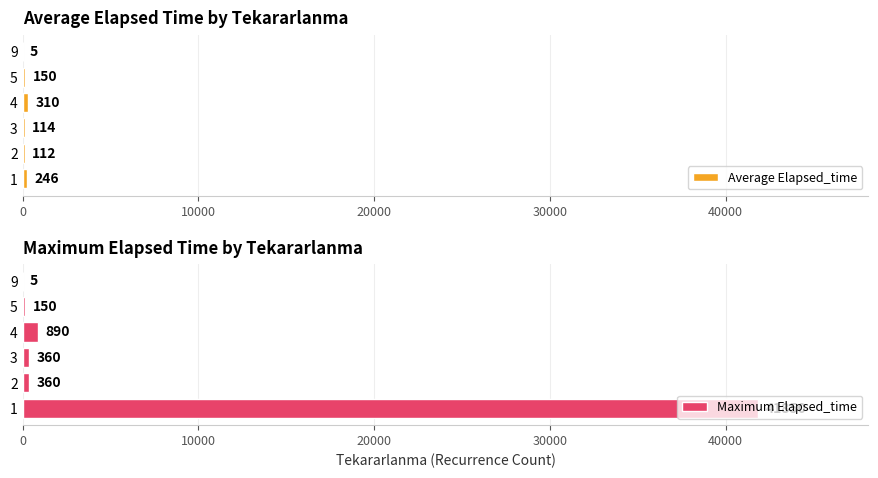

What are all the series names shown in the legend?

Average Elapsed_time, Maximum Elapsed_time